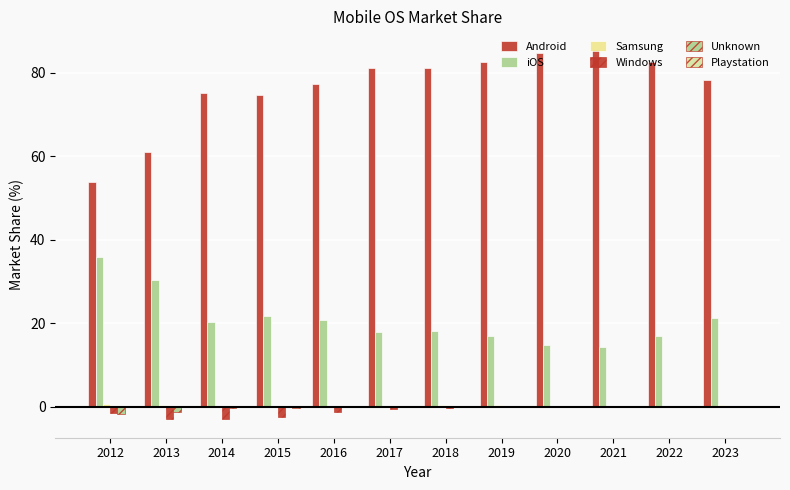

Are the bars horizontal?

No